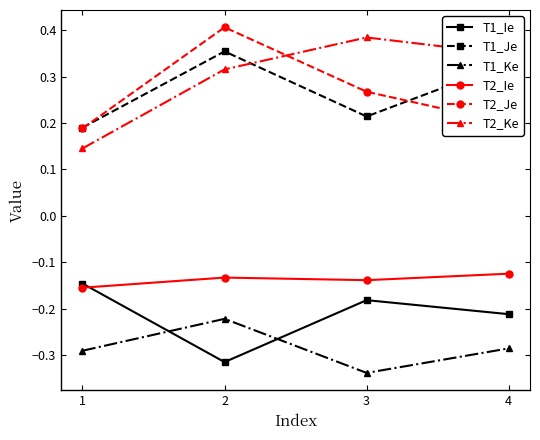

What is the spread (max minus min) of values at 4?

0.6